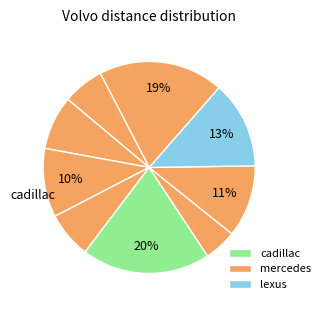

To the nearest percent, what is the average slice percentage?

11%